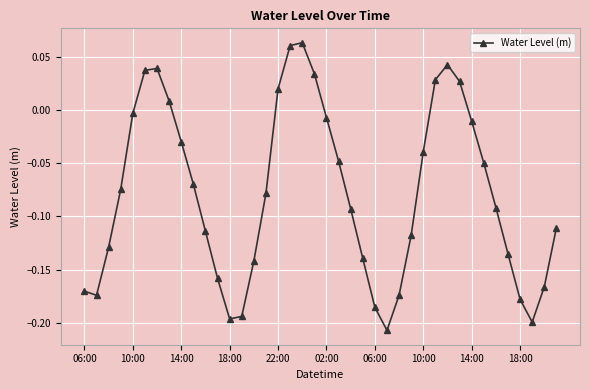

True or false: there are more than 1 points higher than both neighbors.

True